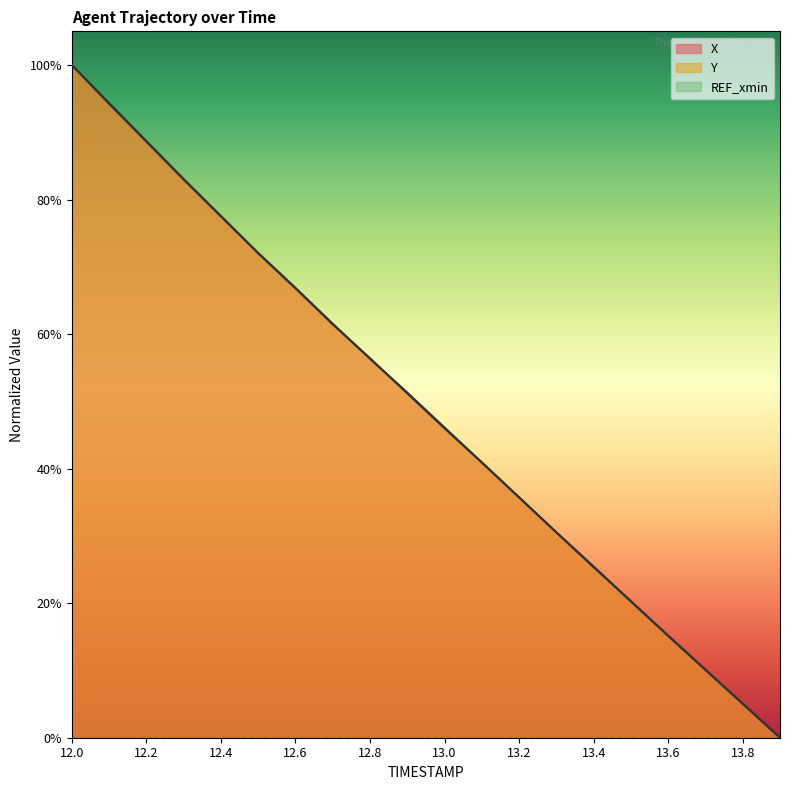

Is the value of X at 12.9 greater than the value of Y at 12.5?

No